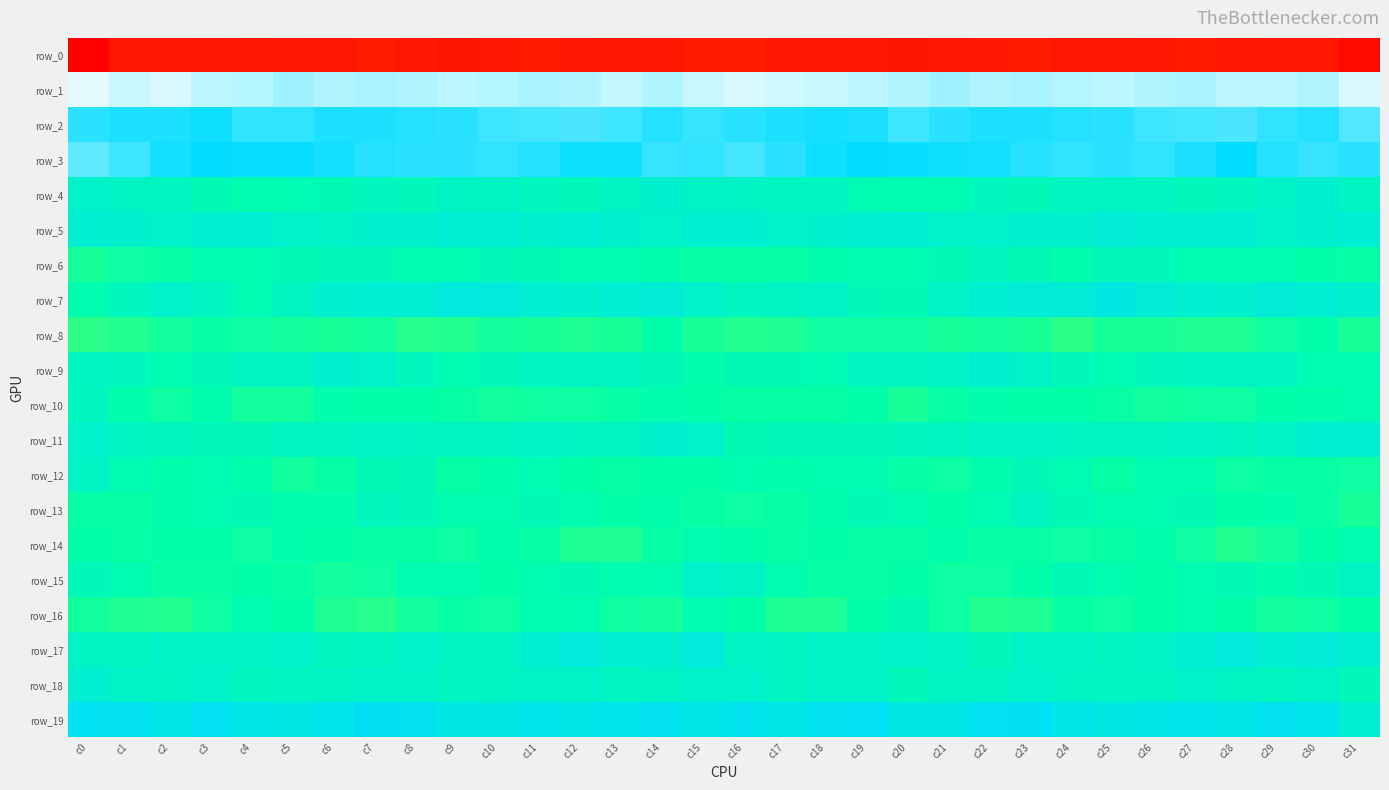

What is the total value across all series at c22?

-177.8